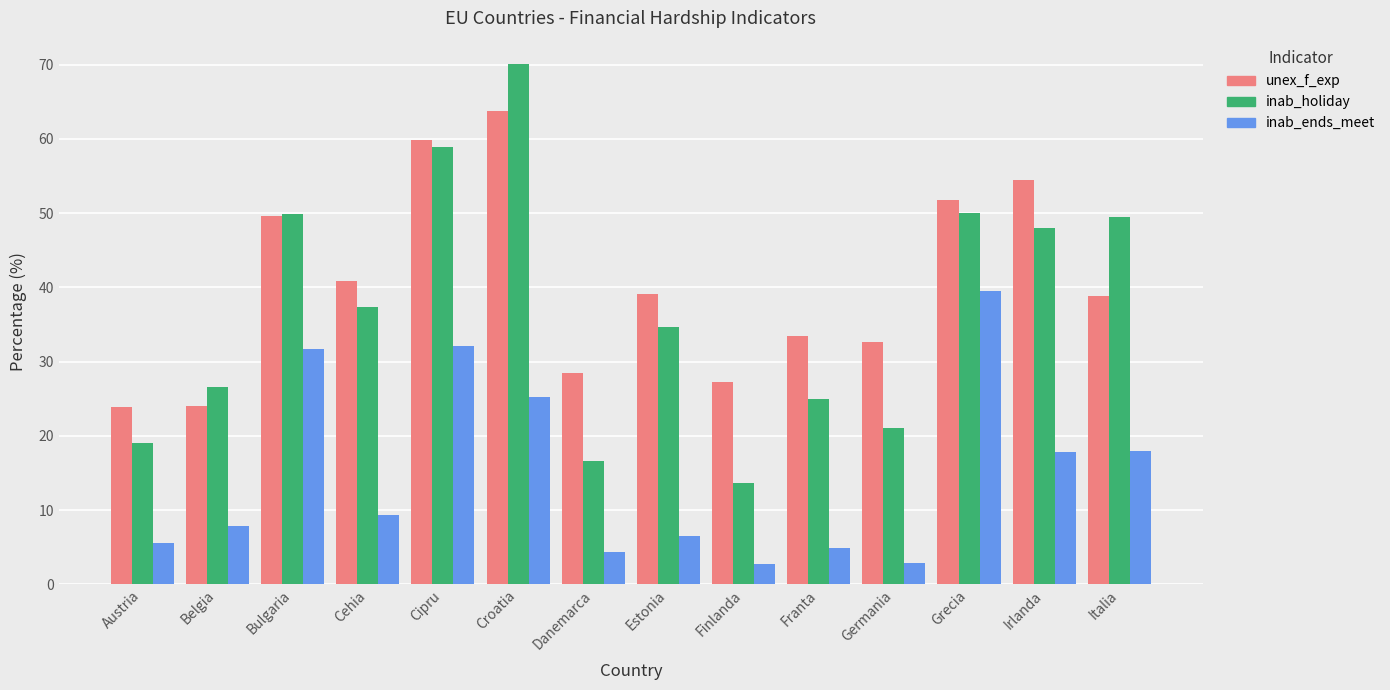

Which series has the widest spread of values?

inab_holiday